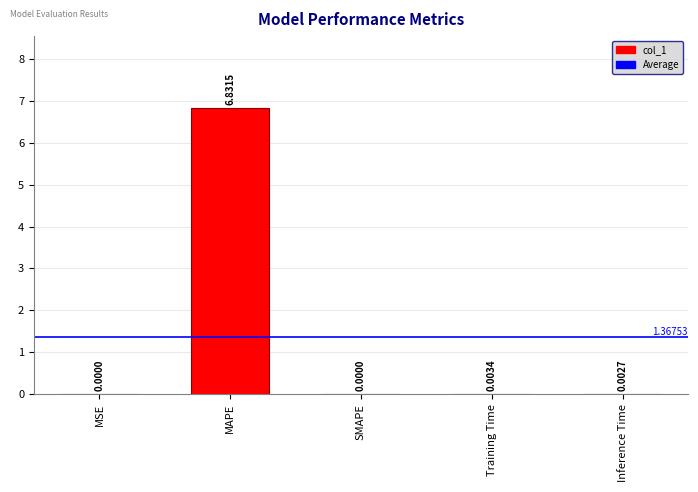

The chart shows a value of 2.2 at SMAPE. True or false?

False